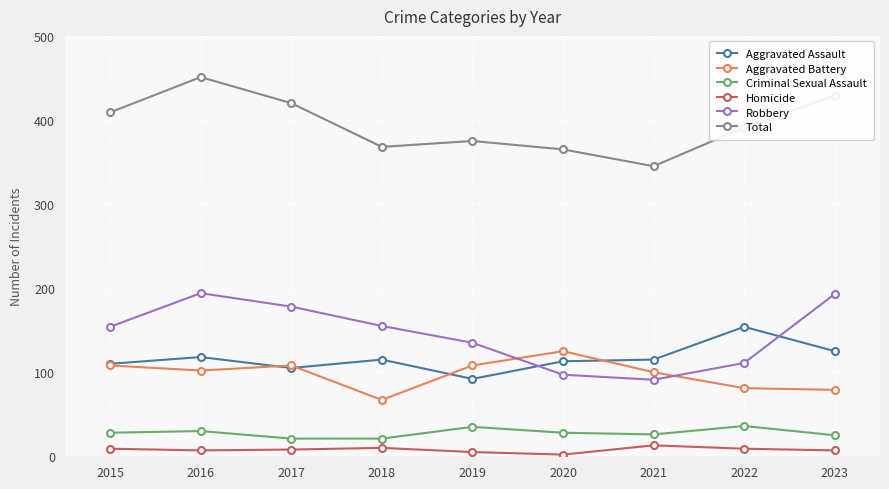

What is the sum of the Total values at 2020 and 2018?

733